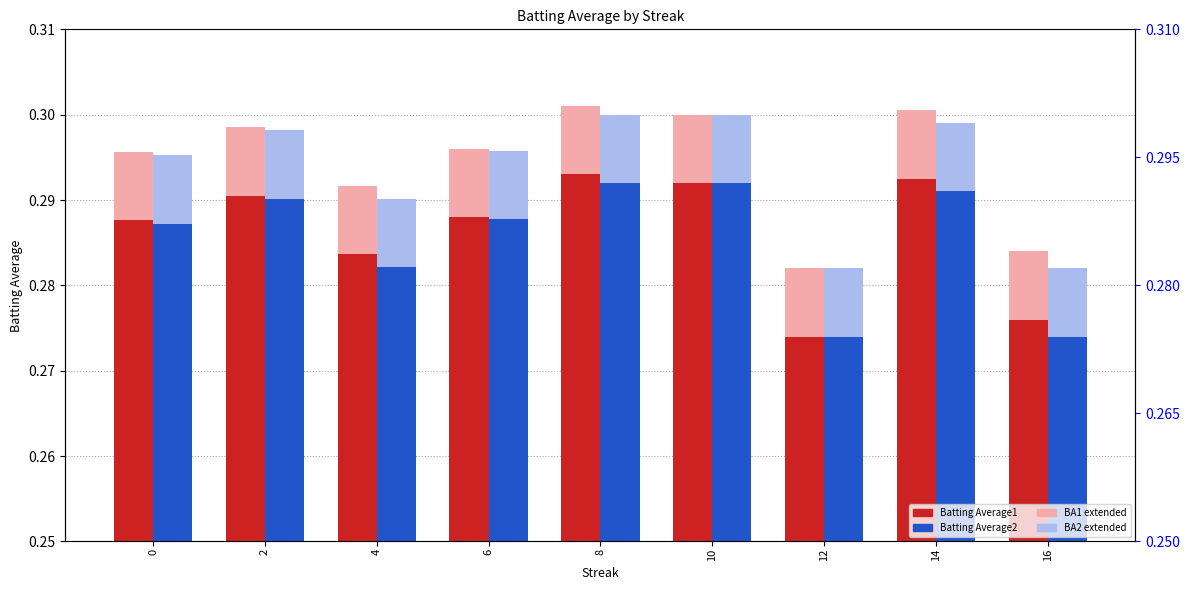

The Batting Average2 series shows 0.4 at 4. True or false?

False